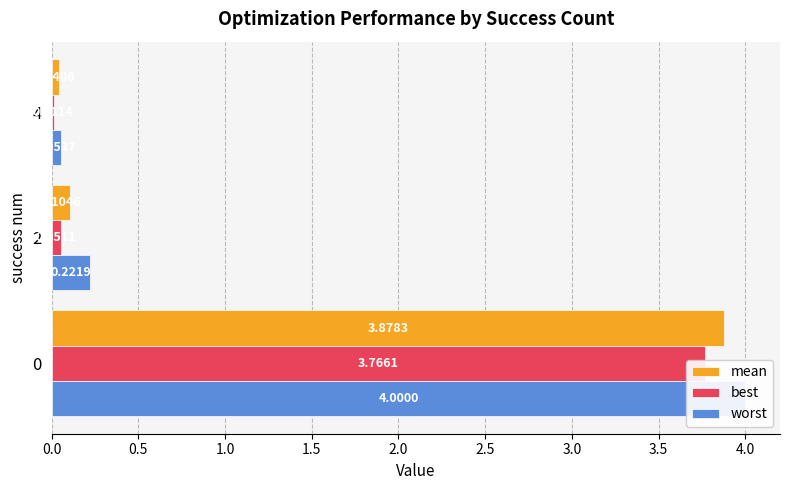

At how many categories does at least one series exceed 1?

1